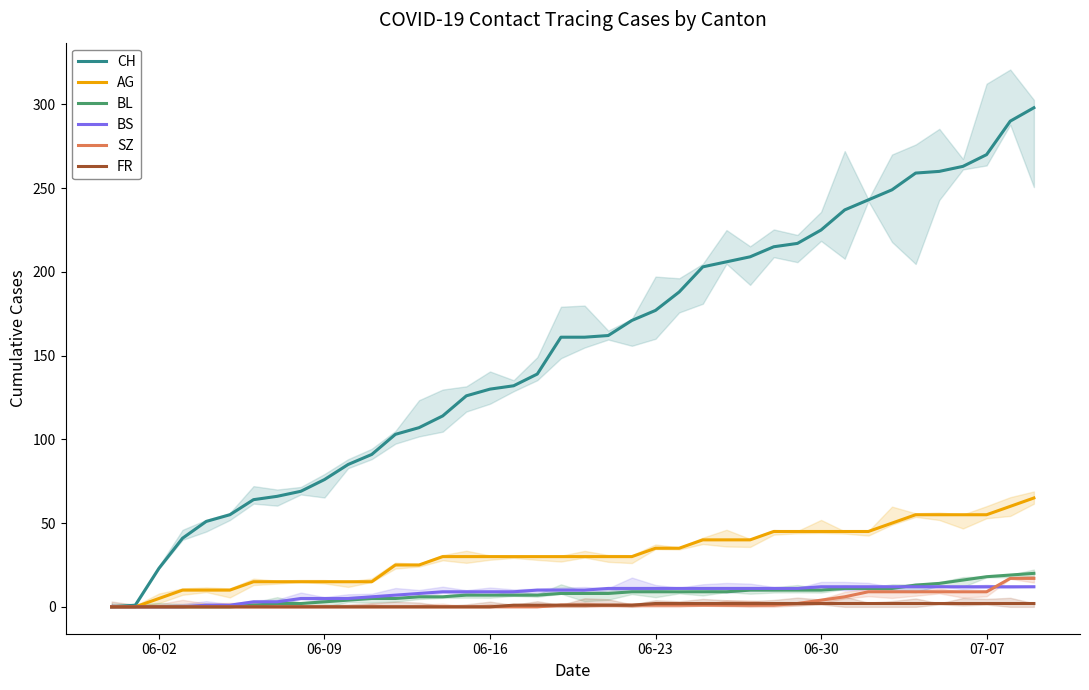

Does the chart display data point markers on the line(s)?

No